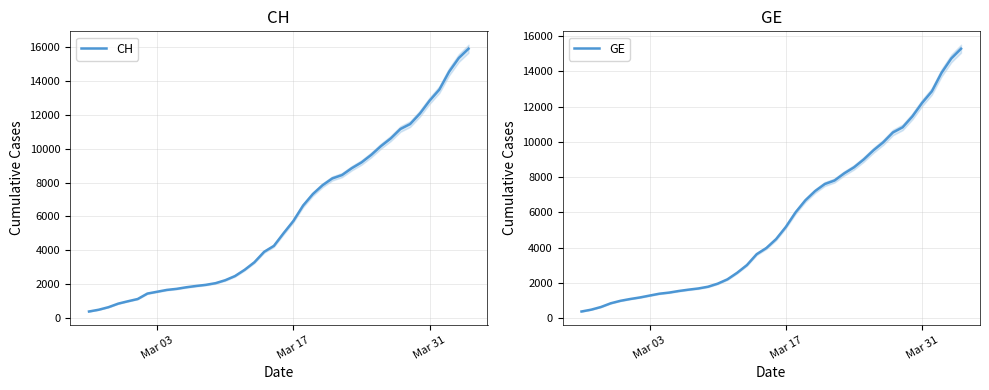

What is the sum of all GE values?

225656